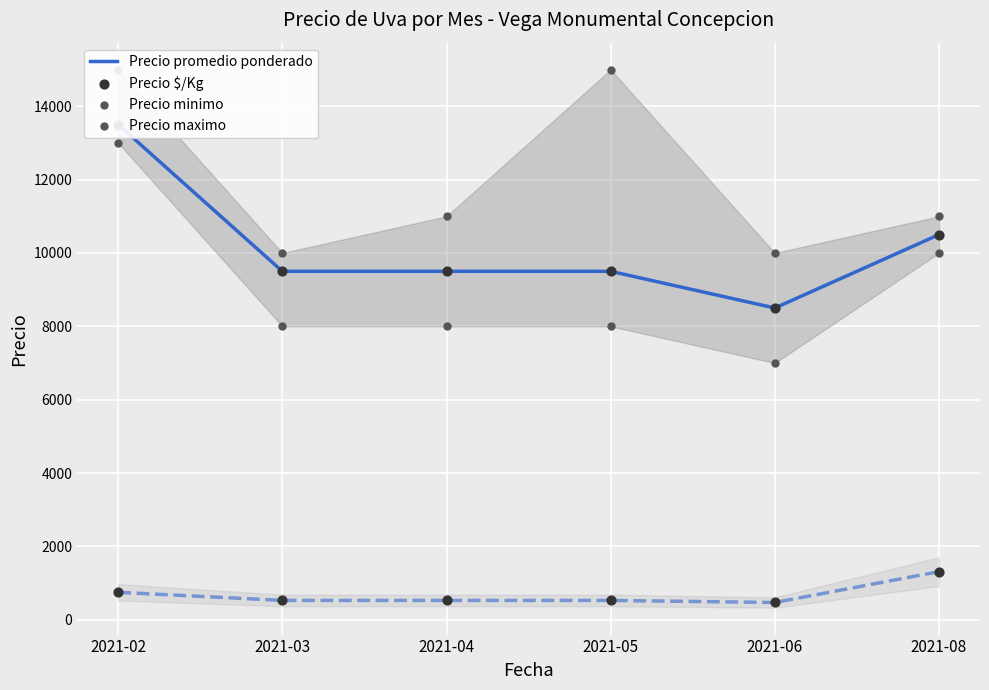

Which series has the largest total across all categories?

Precio maximo